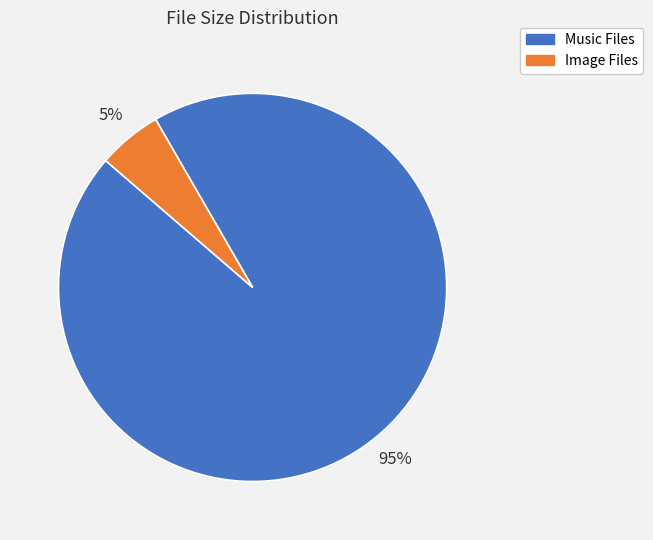

Is there any slice that represents more than half of the pie?

Yes